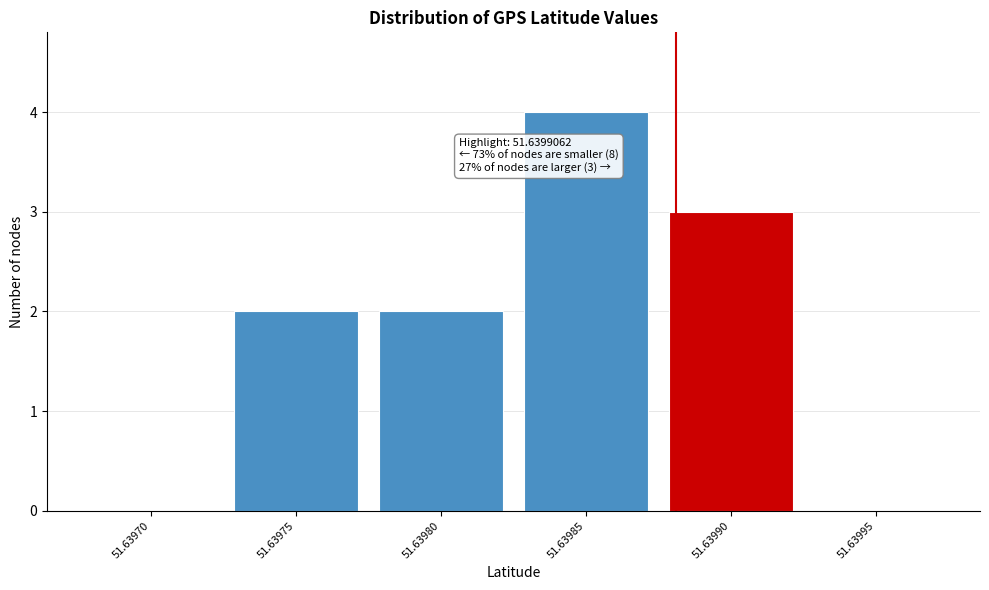

Reading left to right, extract all data points from this chart.

51.63970=0	51.63975=2	51.63980=2	51.63985=4	51.63990=3	51.63995=0